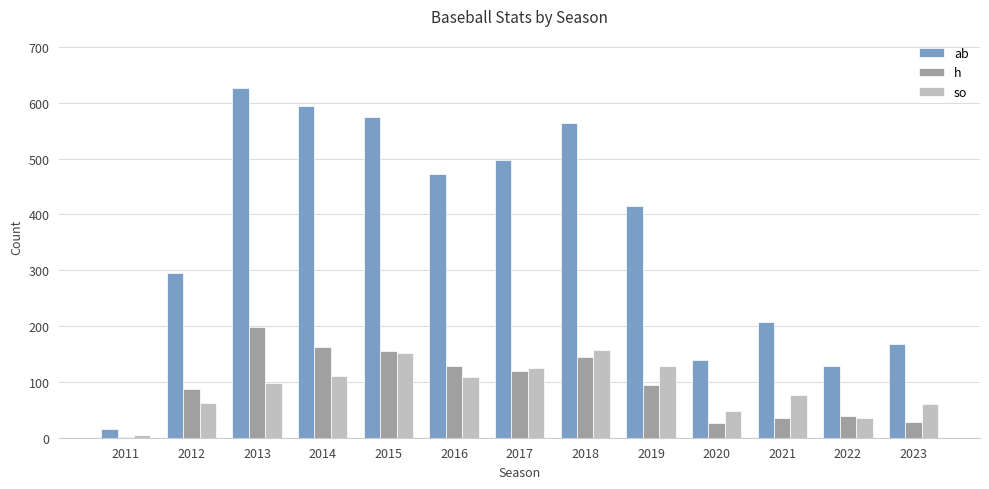

The value of h at 2021 is 35. True or false?

True